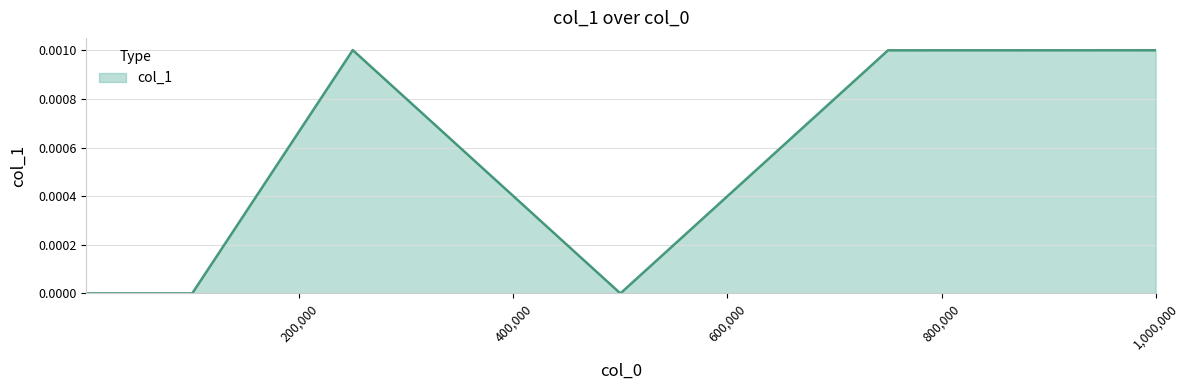

True or false: the data has more than 0 interior local peaks.

True